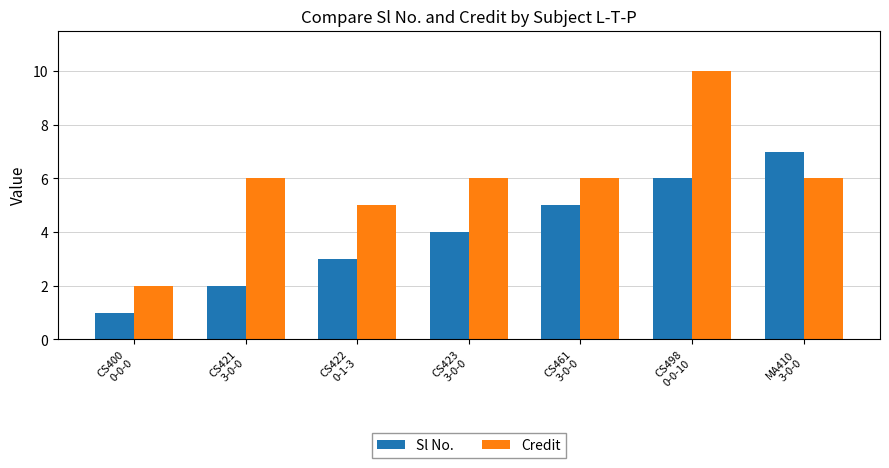

Rank the categories by Sl No. value from lowest to highest.

CS400
0-0-0, CS421
3-0-0, CS422
0-1-3, CS423
3-0-0, CS461
3-0-0, CS498
0-0-10, MA410
3-0-0